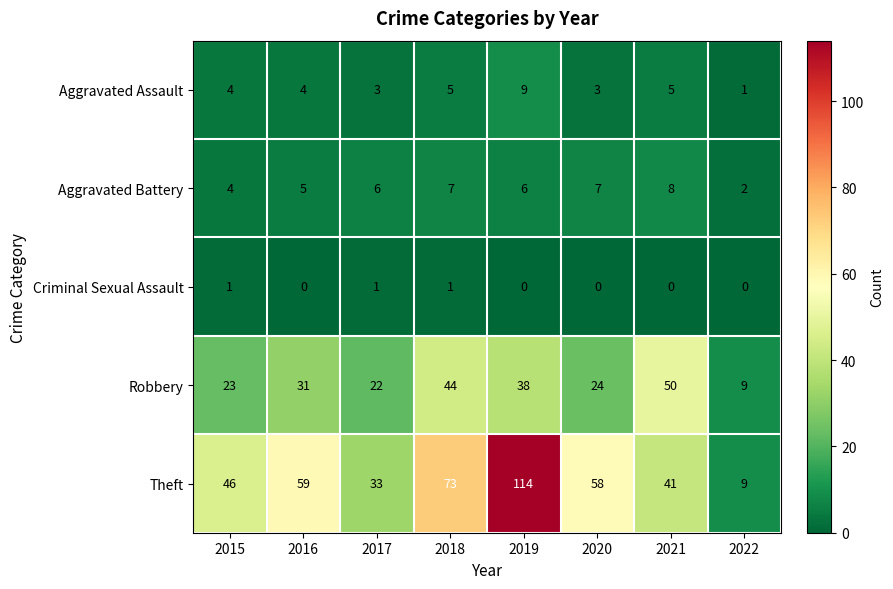

List the series in order of their peak value, highest first.

Theft, Robbery, Aggravated Assault, Aggravated Battery, Criminal Sexual Assault